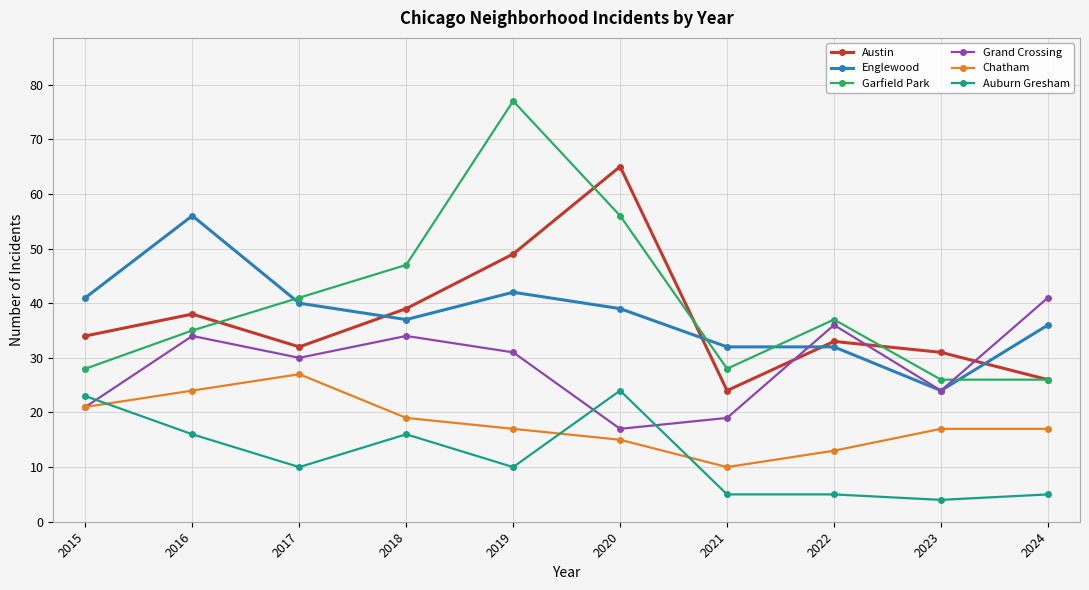

Where is the first local minimum for Auburn Gresham?

2017